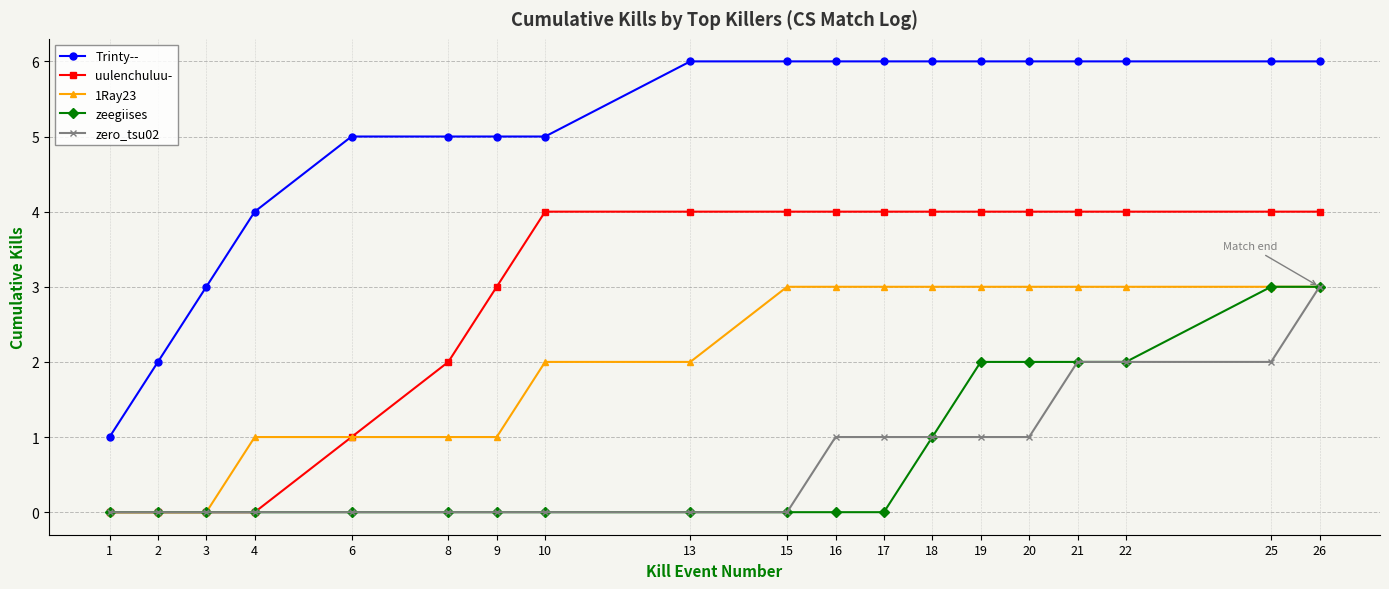

Count the zero_tsu02 values in the range 0 to 1.

15